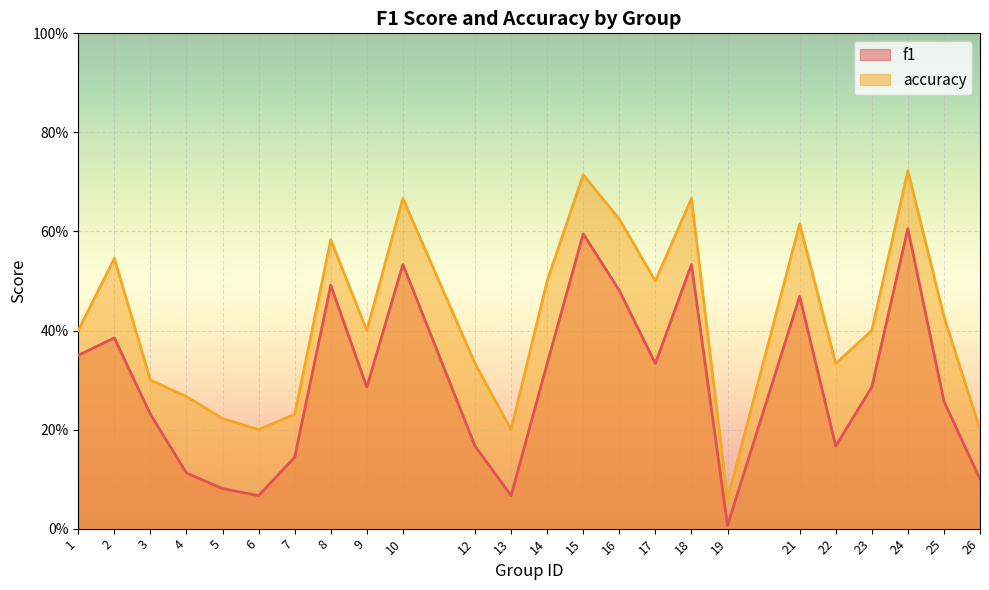

What is the value of the f1 point at the 10th from the left?

0.5